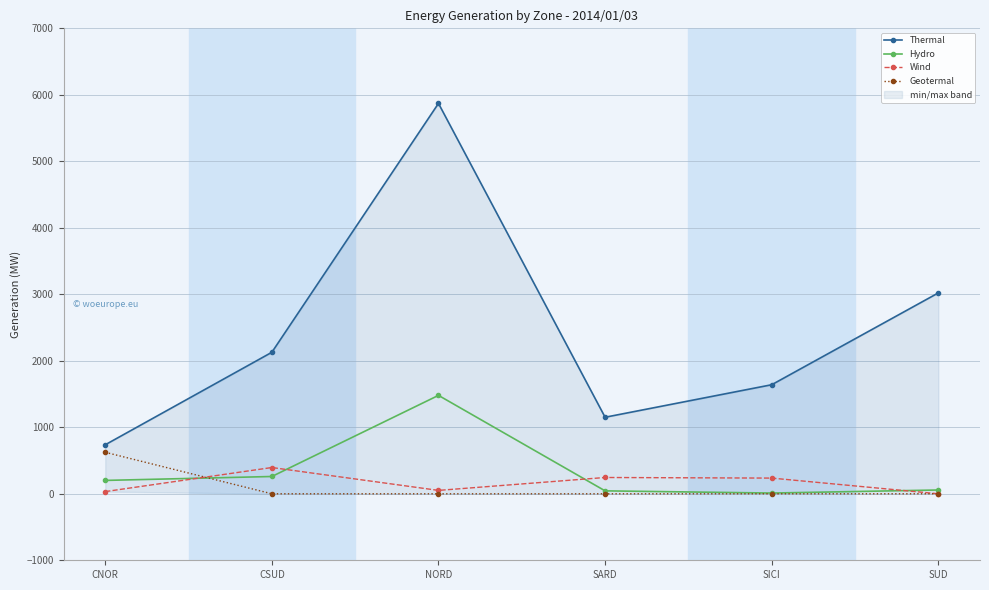

What are all the series names shown in the legend?

Thermal, Hydro, Wind, Geotermal